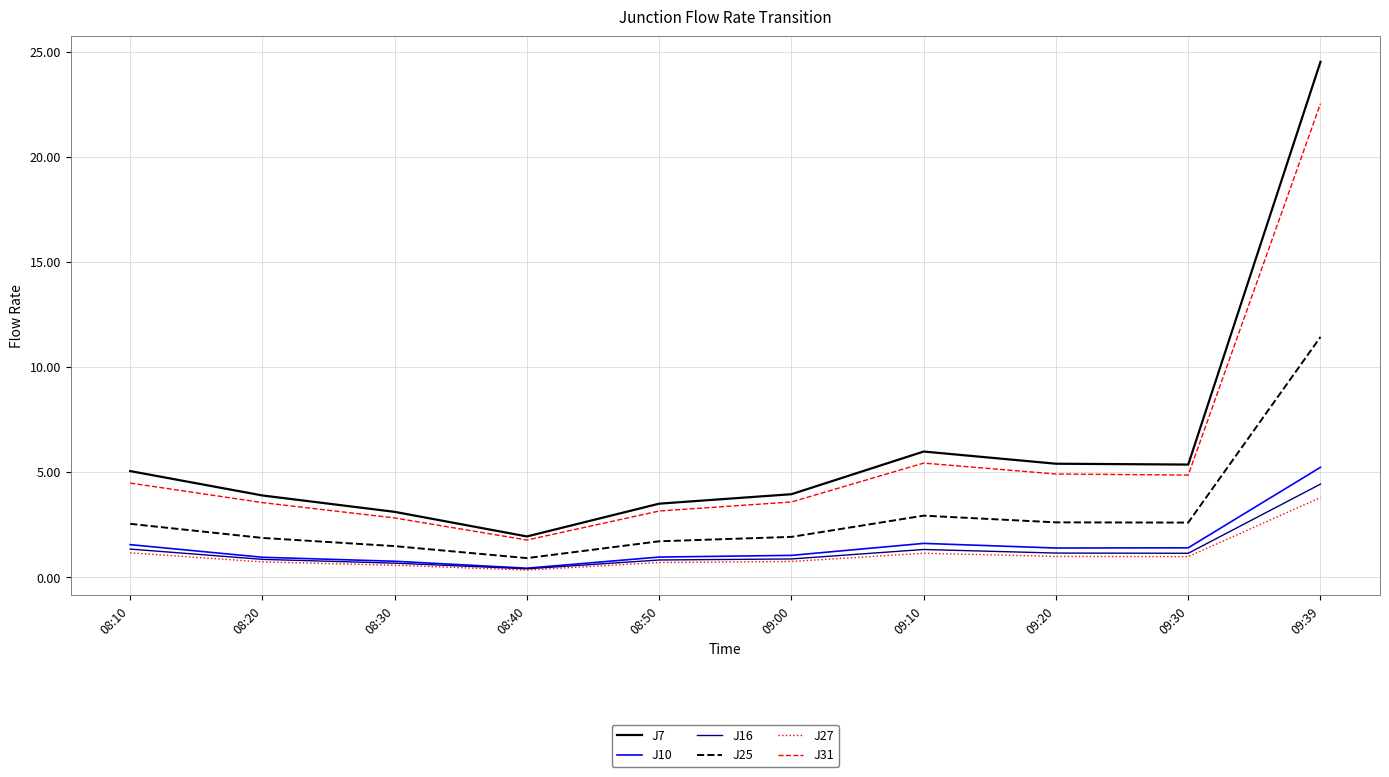

True or false: J31 has a value of 1.1 at 08:50.

False